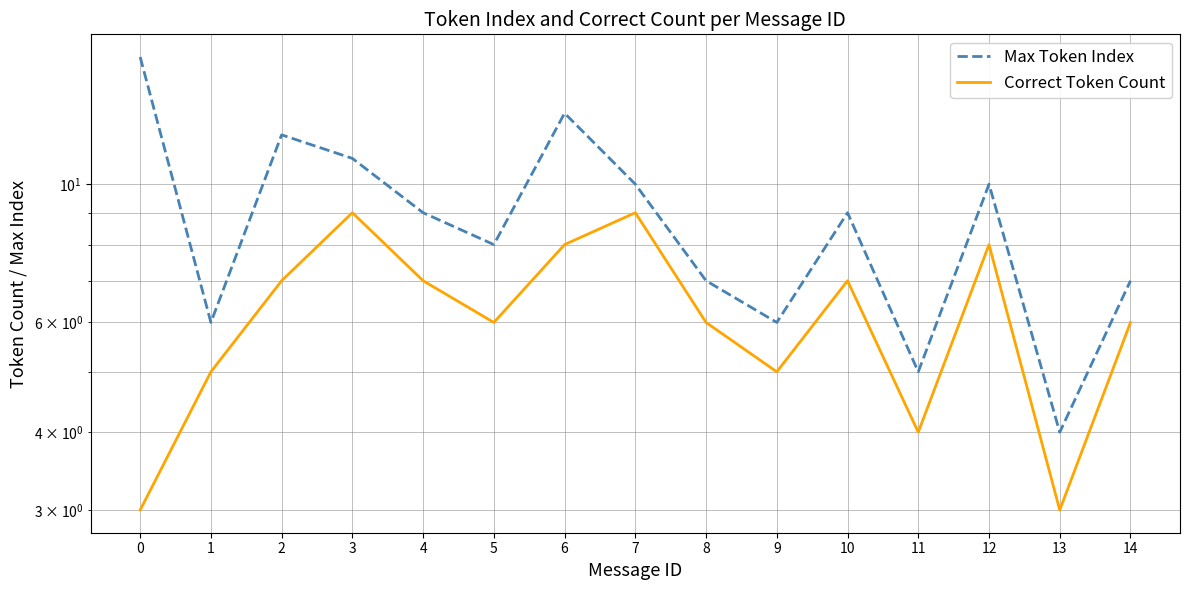

How many values in the Correct Token Count series exceed 6?

7